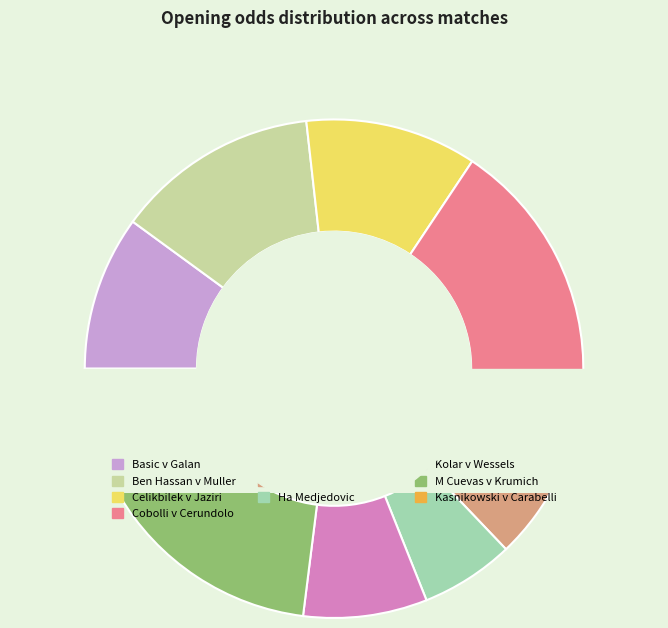

To the nearest percent, what is the difference between the Ma Kasnikowski v Carabelli and Cobolli v Cerundolo slice percentages?

8%